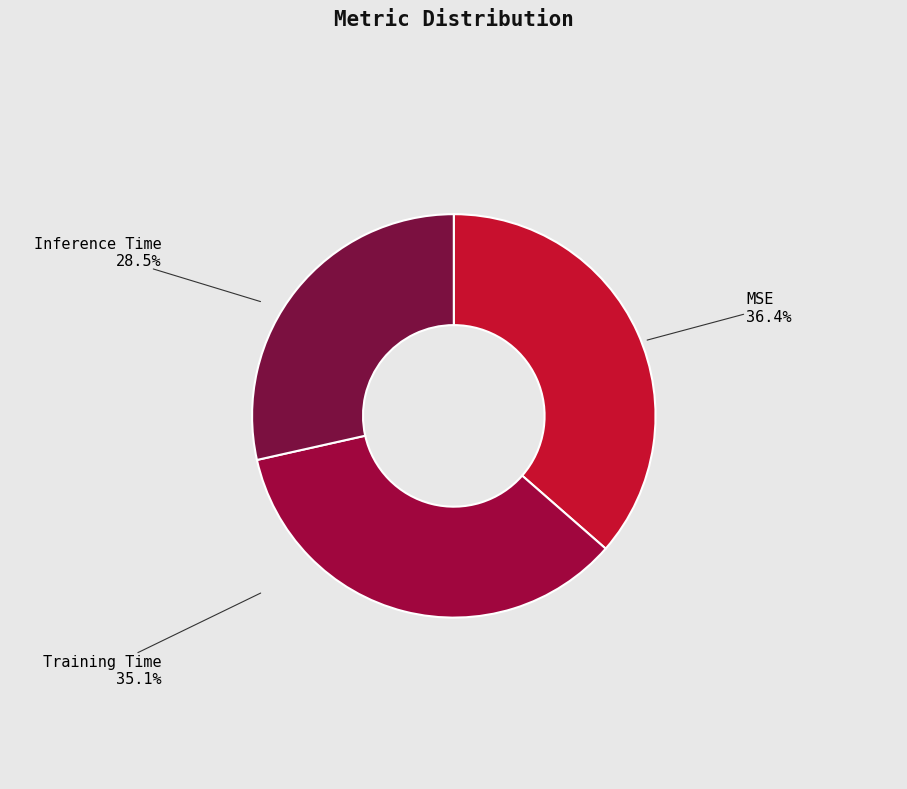

Count the number of slices in the pie.

3